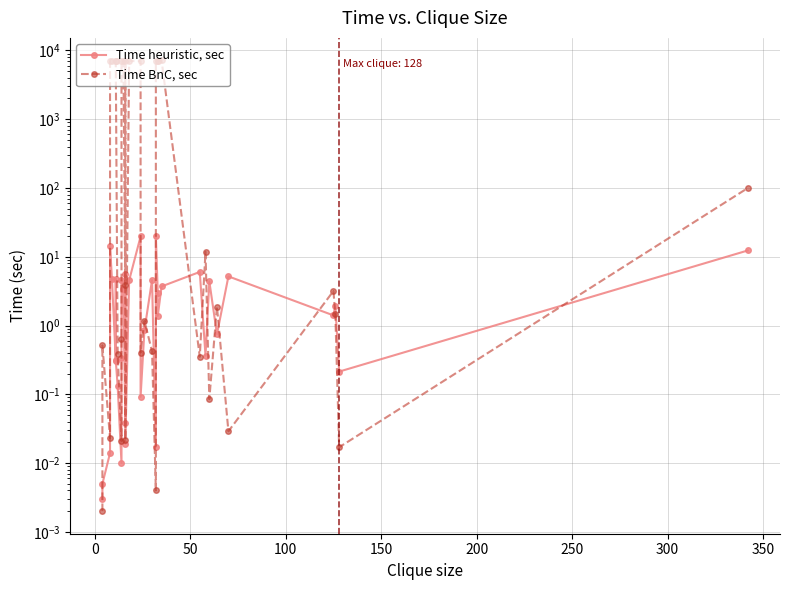

True or false: Time BnC, sec has a value of 0.0 at 21.

False